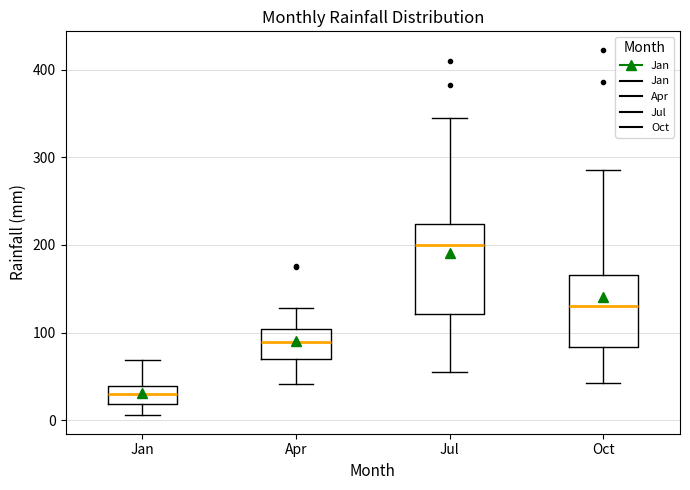

Comparing the boxes themselves (not the whiskers), which one is the tallest?

Jul